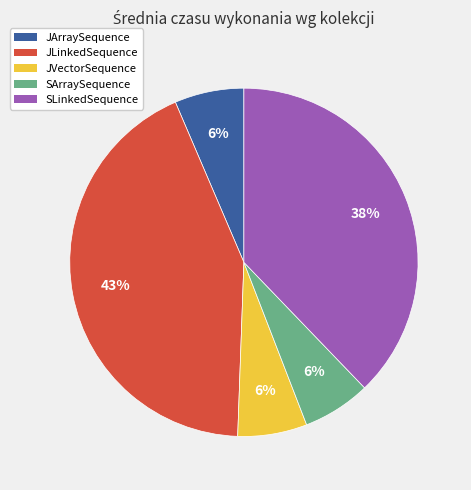

Is there any slice that represents more than half of the pie?

No